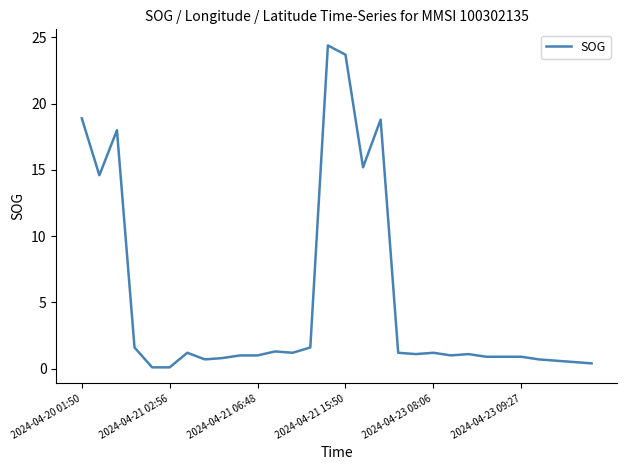

What is the difference between the maximum and minimum values?

24.3